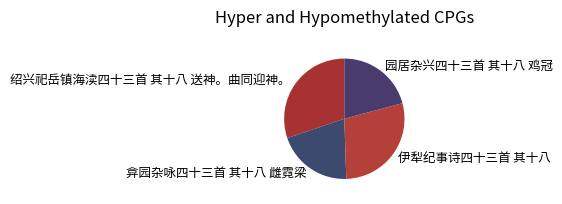

The 园居杂兴四十三首 其十八 鸡冠 slice represents 21% of the pie. True or false?

True